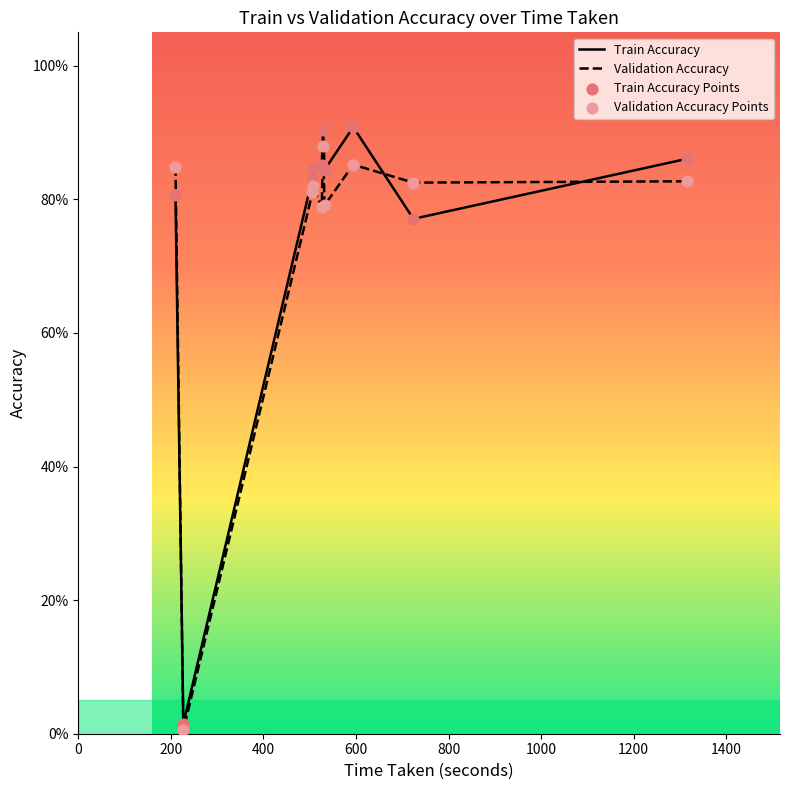

At how many categories does at least one series exceed 0?

10